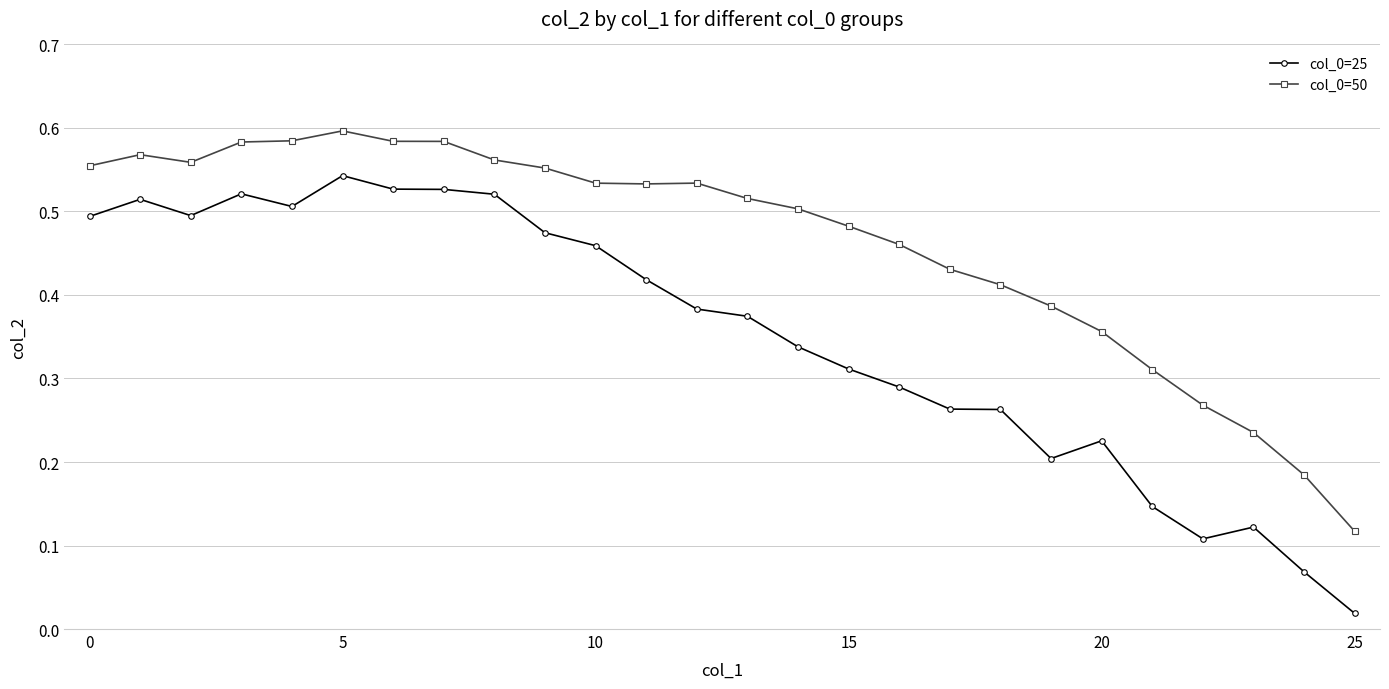

True or false: col_0=50 has more than 1 points higher than both neighbors.

True